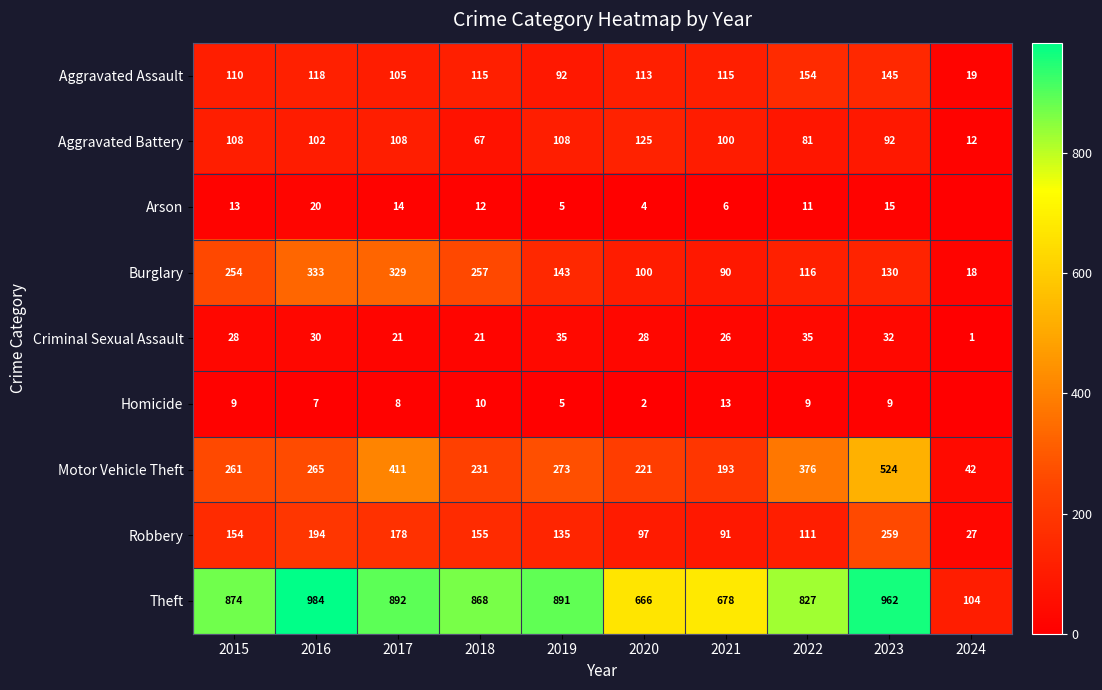

What is the difference between the Aggravated Battery values at 2024 and 2018?

55